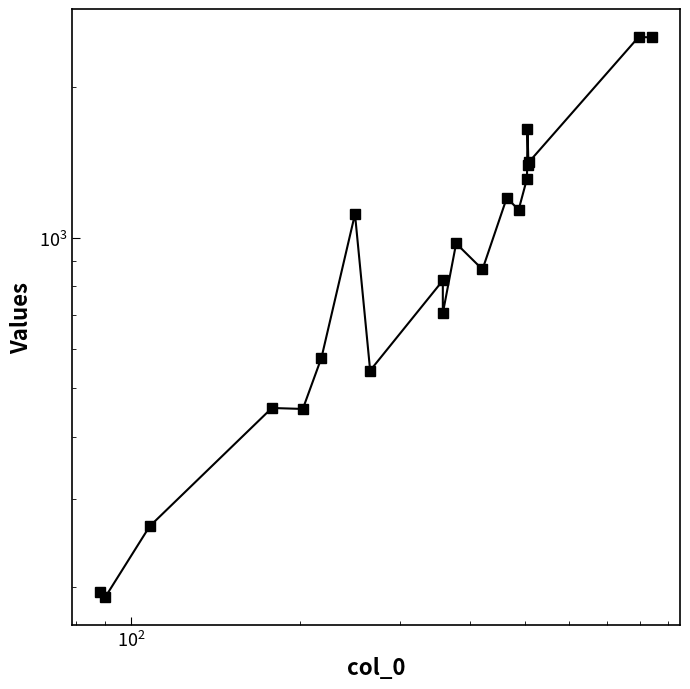

How many points are lower than both their immediate neighbors (excluding endpoints)?

7